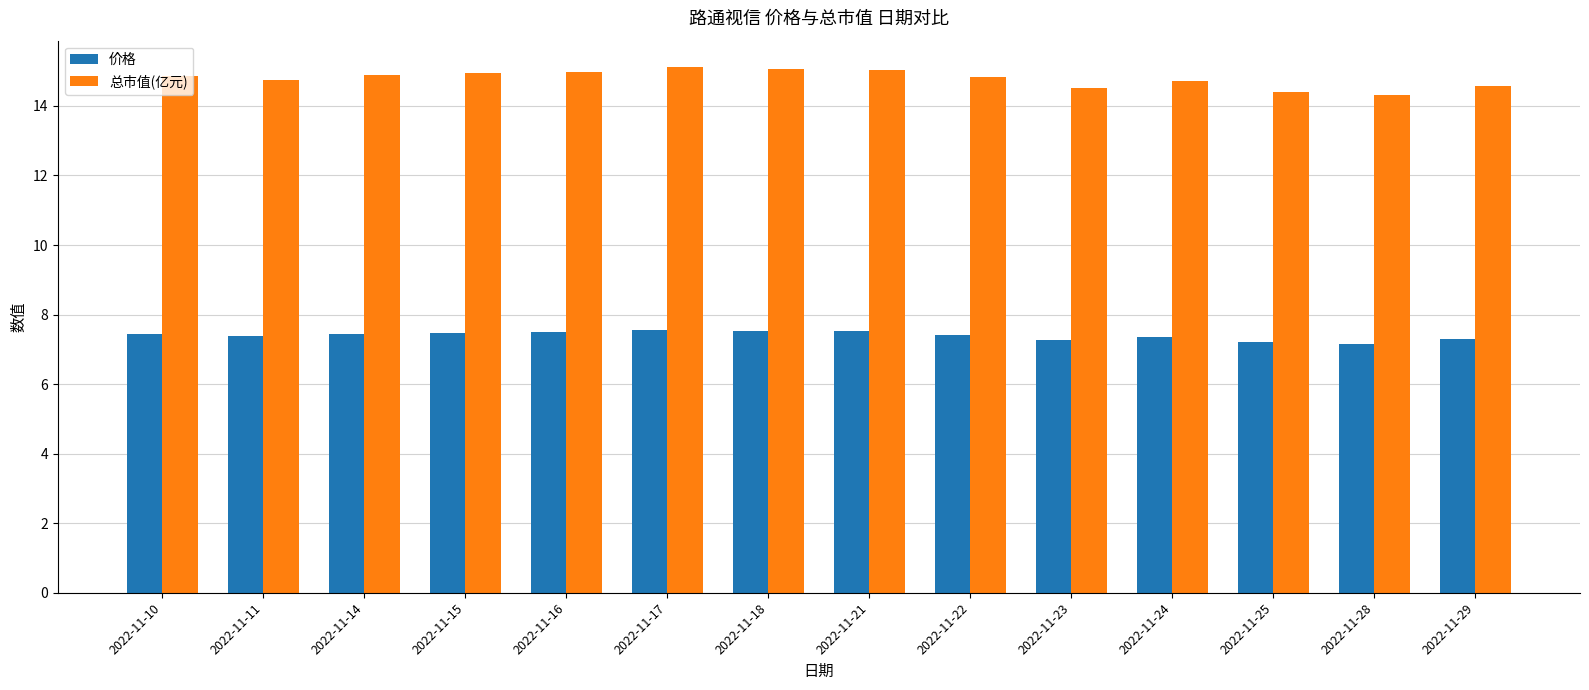

What is the difference between the highest and lowest values at 2022-11-11?

7.4